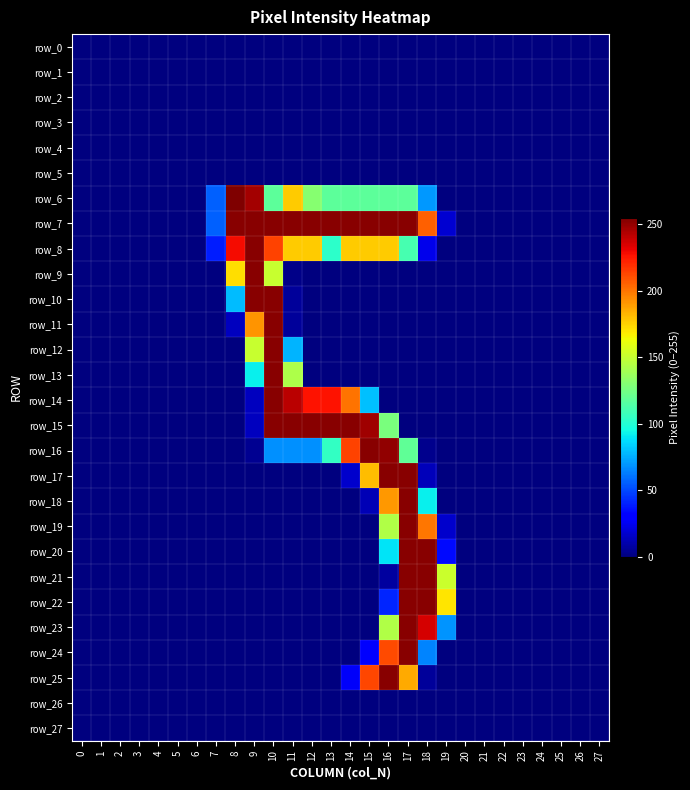

What is the average value of the row_21 series?

24